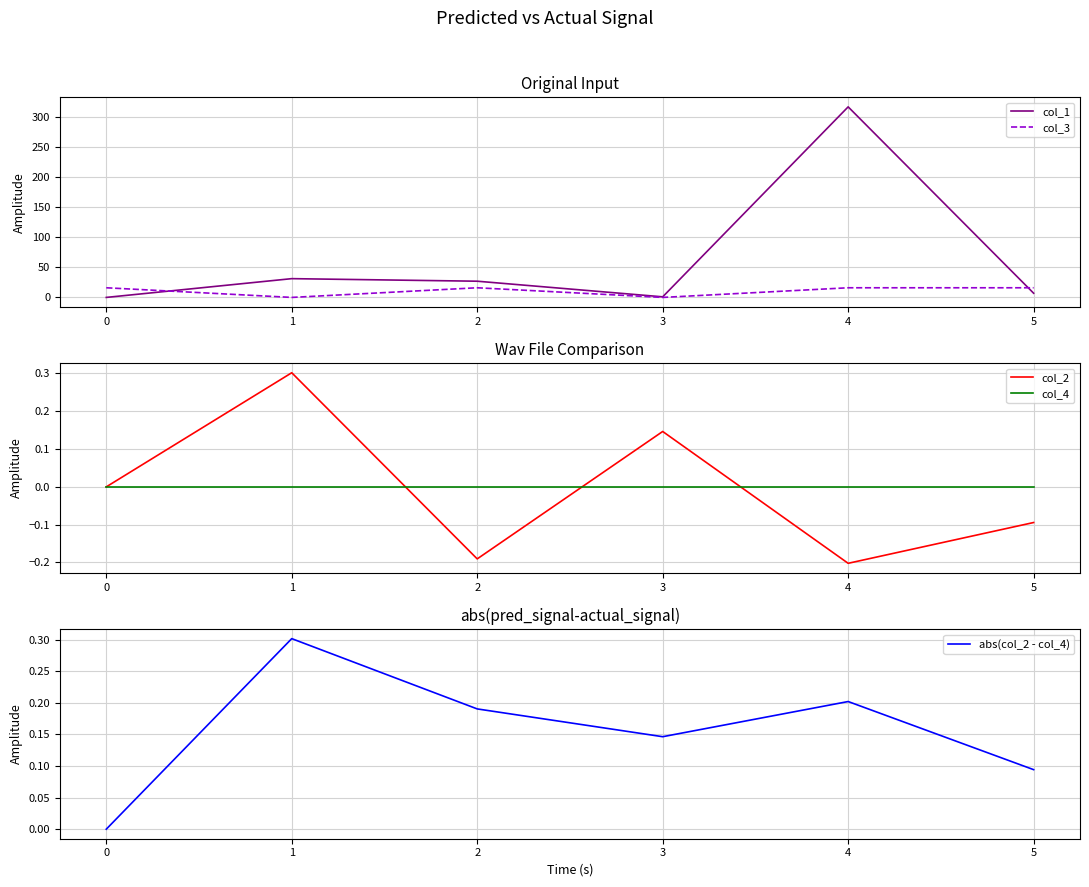

Is this an area chart (filled region under the line)?

No